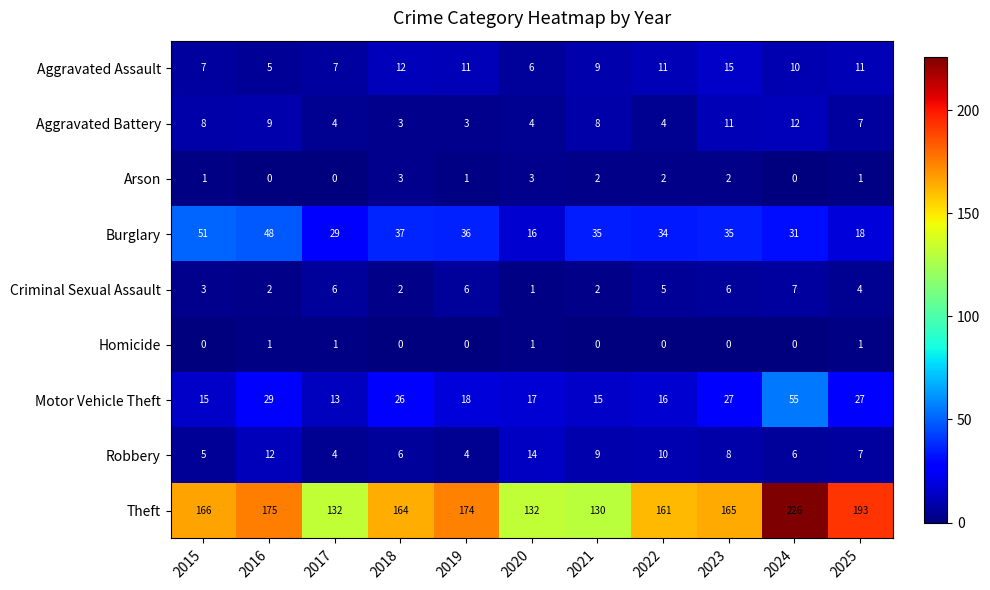

What is the lowest value of the Theft series?

130